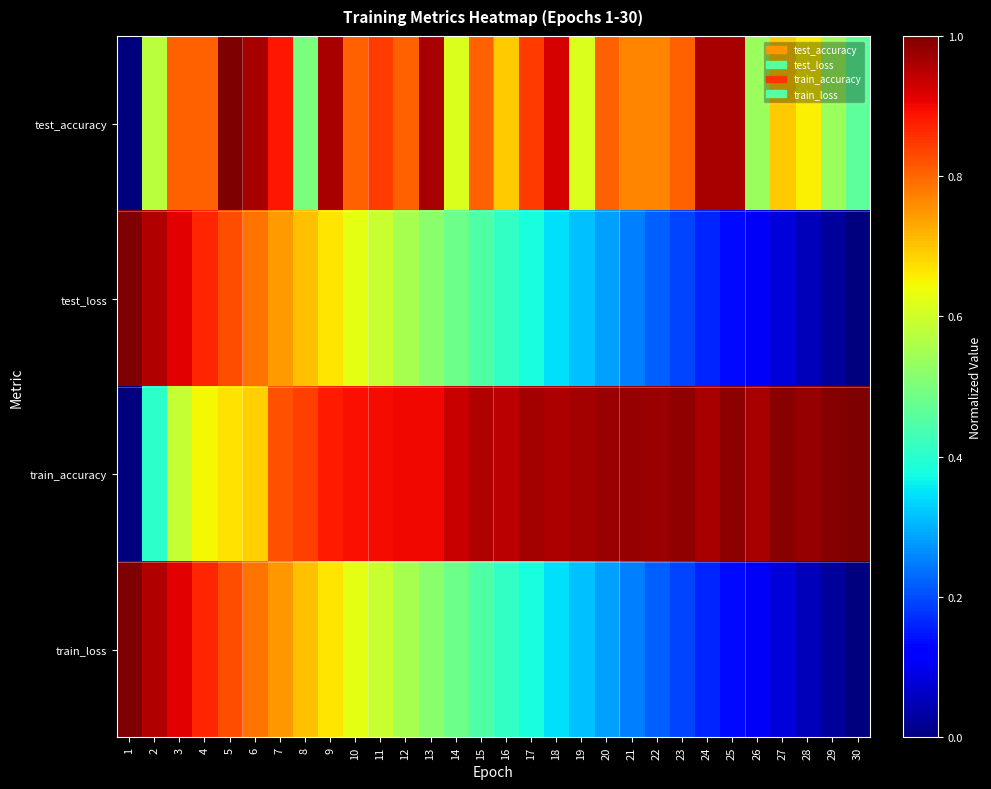

Which series has the largest range (max minus min)?

test_accuracy